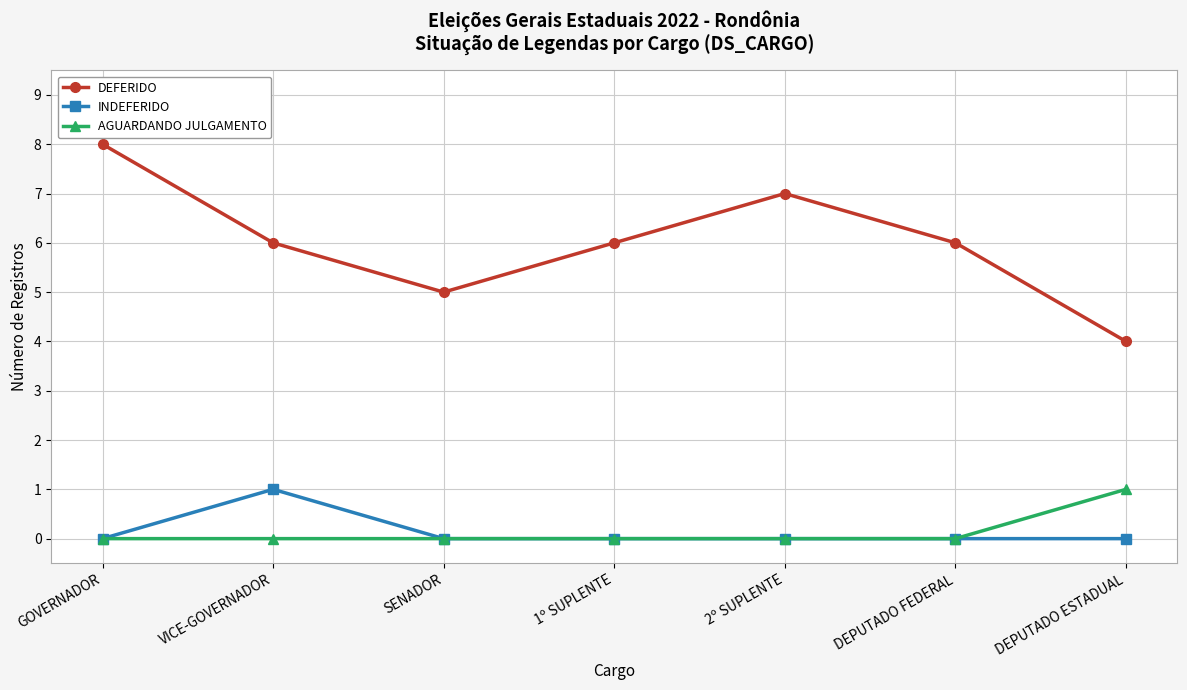

What are all the series names shown in the legend?

DEFERIDO, INDEFERIDO, AGUARDANDO JULGAMENTO